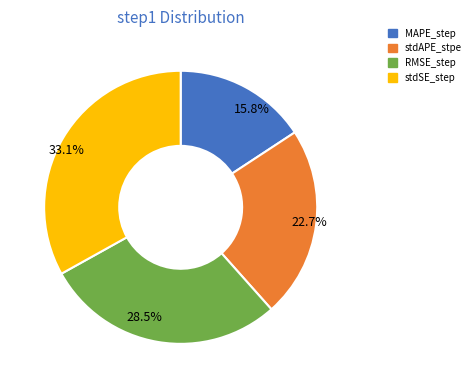

Which slice is the smallest?

15.8%